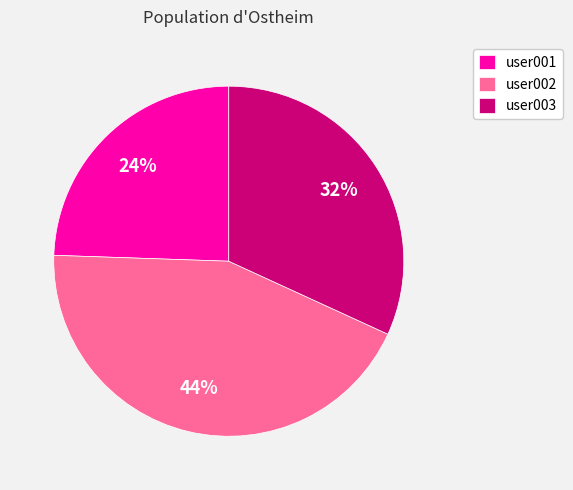

What is the ratio of the value at user003 to the value at user002?

0.7